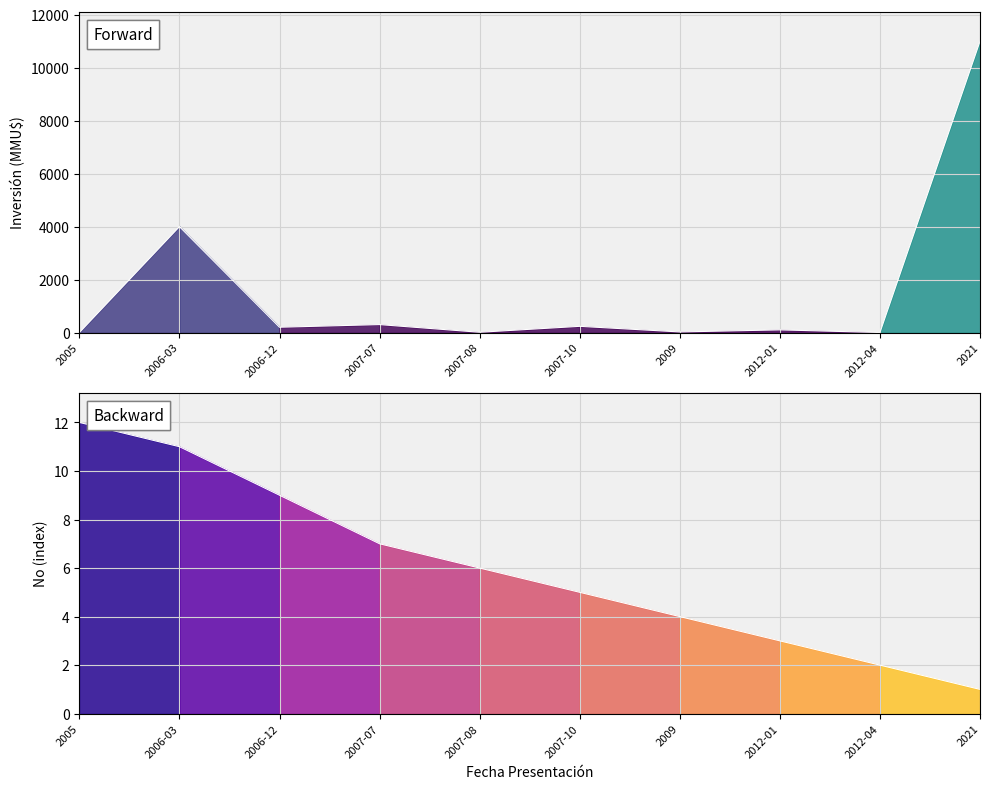

Reading left to right, list all the values displayed in this chart.

Inversion (MMU$): 2005=0	2006-03=4000	2006-12=200	2007-07=300	2007-08=10	2007-10=234	2009=22	2012-01=100	2012-04=0	2021=11000
No (index): 2005=12	2006-03=11	2006-12=9	2007-07=7	2007-08=6	2007-10=5	2009=4	2012-01=3	2012-04=2	2021=1